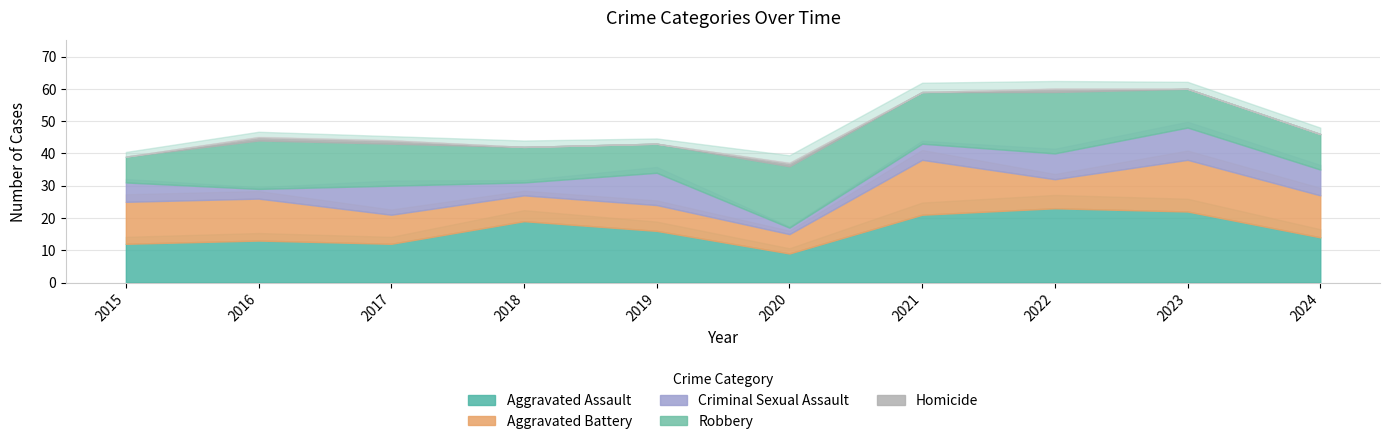

What is the difference between the Aggravated Battery values at 2016 and 2022?

4